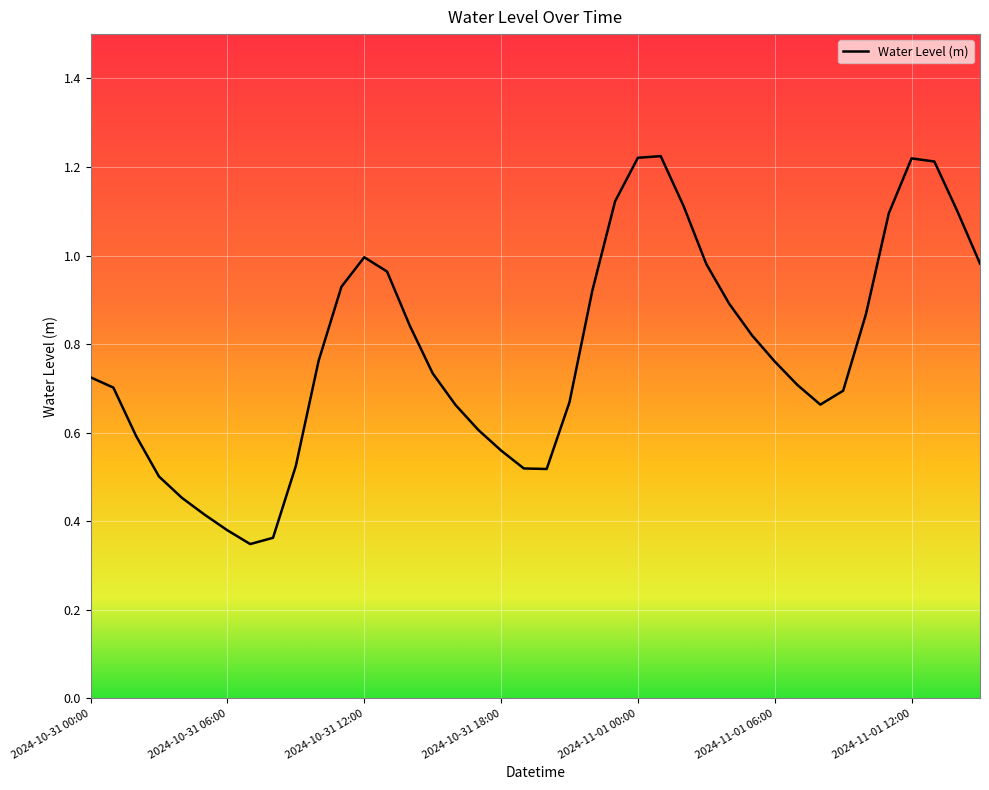

What is the label of the 33rd point from the left?

2024-11-01 08:00